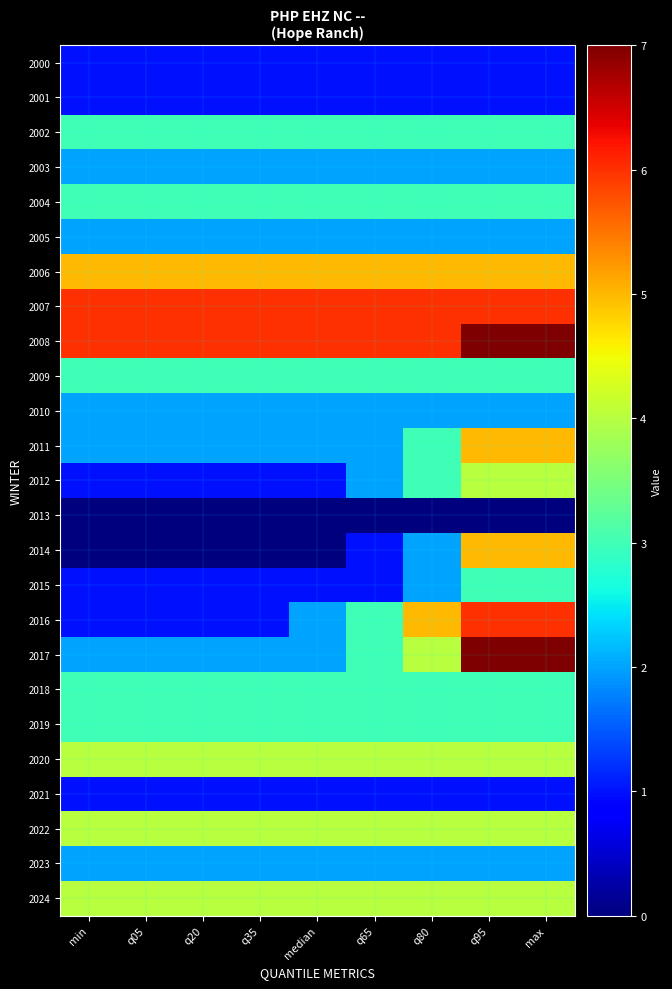

What is the total value across all series at max?

86